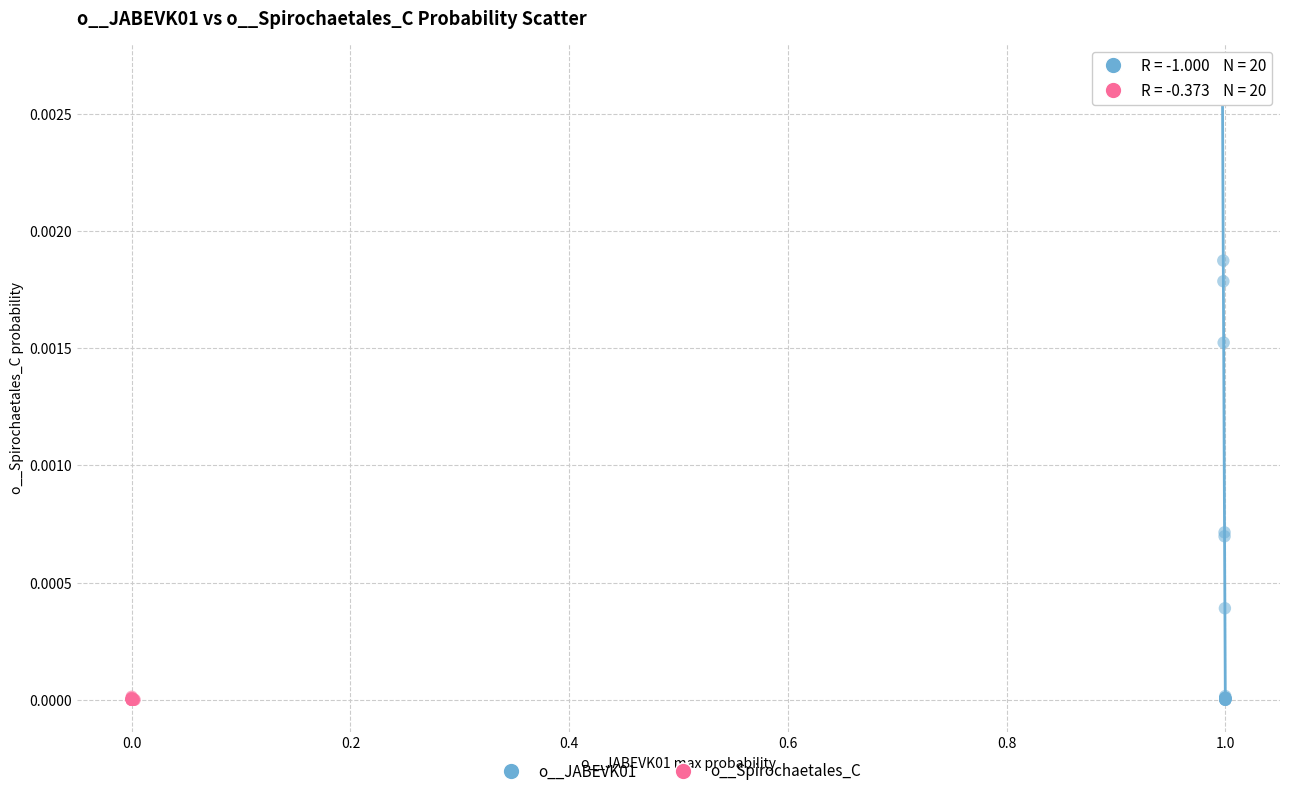

Which series has the widest spread of Y values?

o__JABEVK01